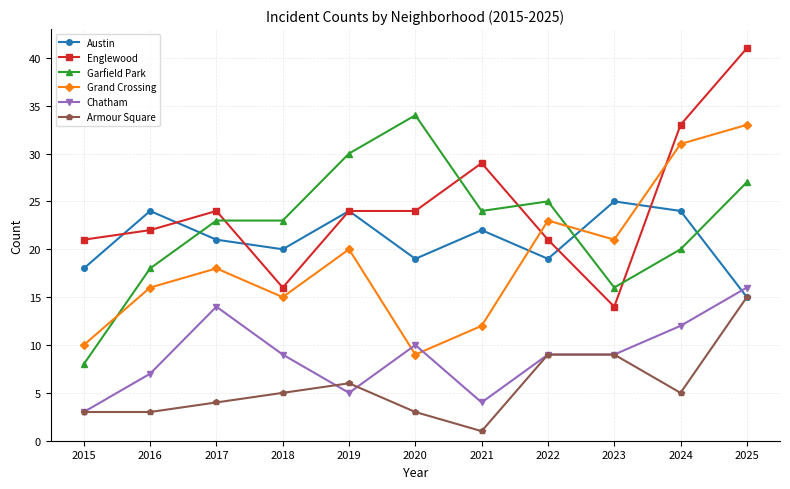

Reading left to right, extract all data points from this chart.

Austin: 2015=18	2016=24	2017=21	2018=20	2019=24	2020=19	2021=22	2022=19	2023=25	2024=24	2025=15
Englewood: 2015=21	2016=22	2017=24	2018=16	2019=24	2020=24	2021=29	2022=21	2023=14	2024=33	2025=41
Garfield Park: 2015=8	2016=18	2017=23	2018=23	2019=30	2020=34	2021=24	2022=25	2023=16	2024=20	2025=27
Grand Crossing: 2015=10	2016=16	2017=18	2018=15	2019=20	2020=9	2021=12	2022=23	2023=21	2024=31	2025=33
Chatham: 2015=3	2016=7	2017=14	2018=9	2019=5	2020=10	2021=4	2022=9	2023=9	2024=12	2025=16
Armour Square: 2015=3	2016=3	2017=4	2018=5	2019=6	2020=3	2021=1	2022=9	2023=9	2024=5	2025=15